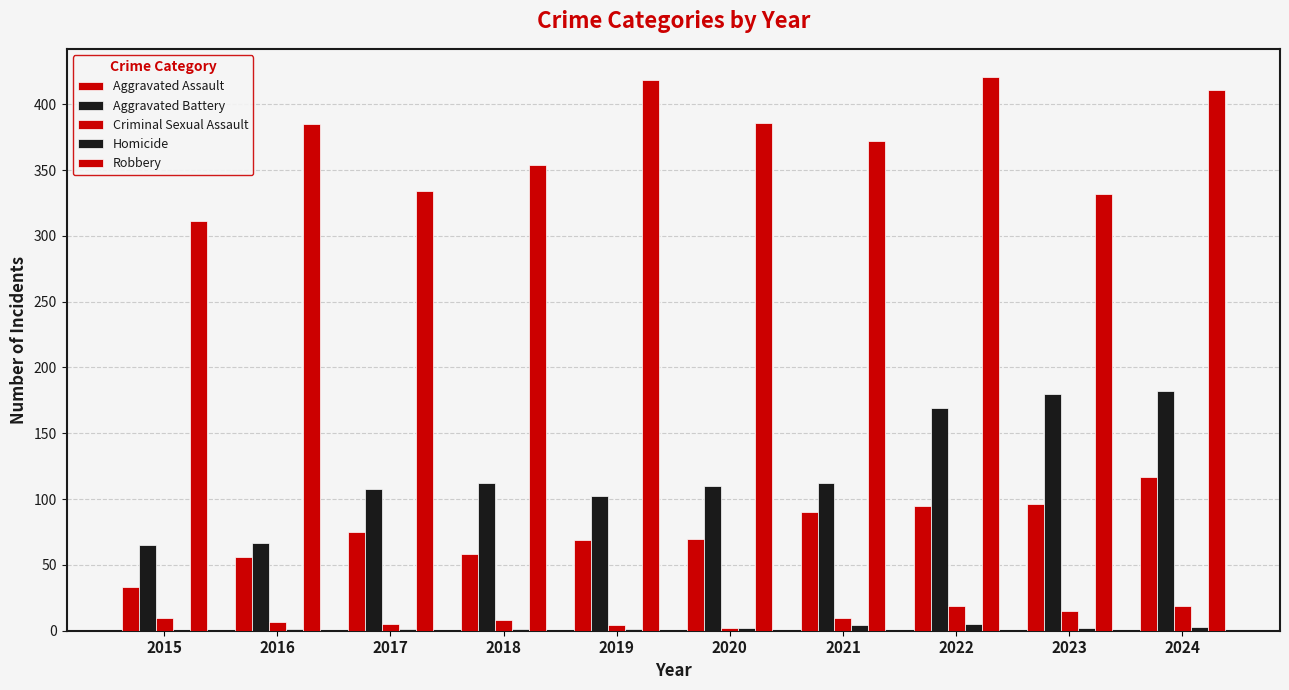

How many data points does each series have?

10